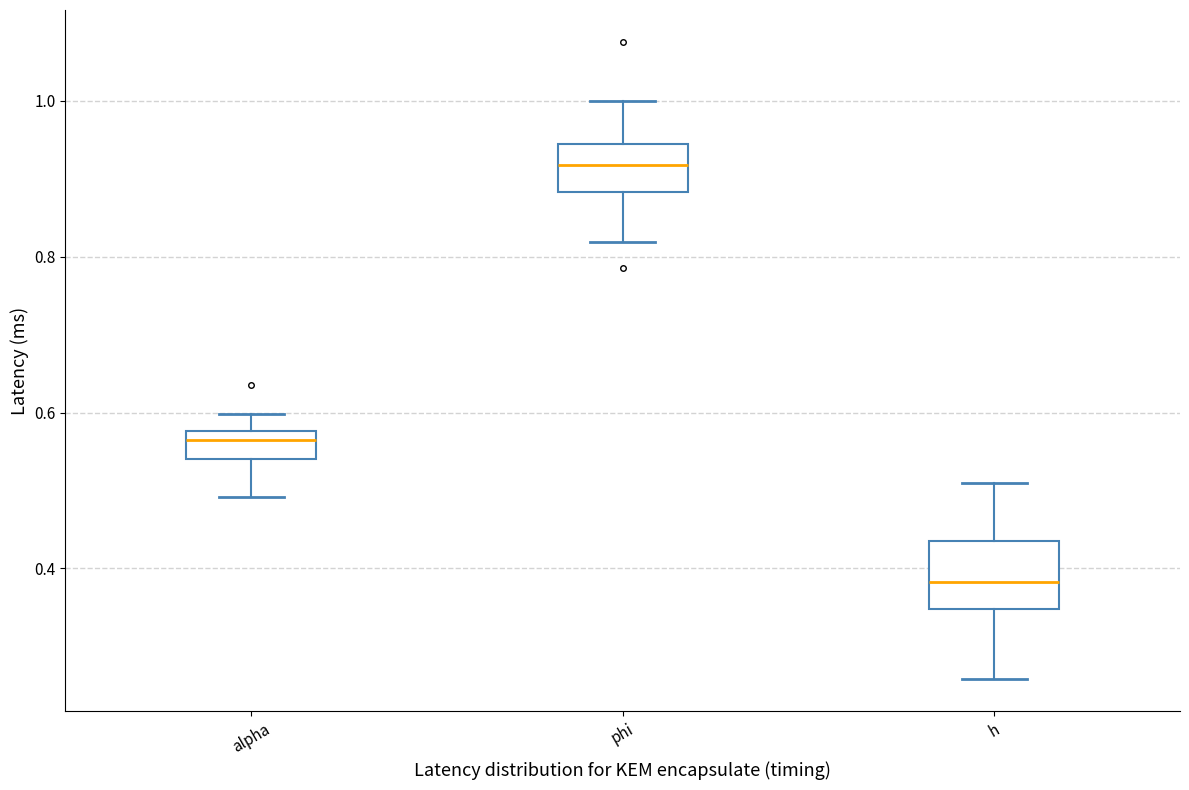

Which box's median line is the highest?

phi